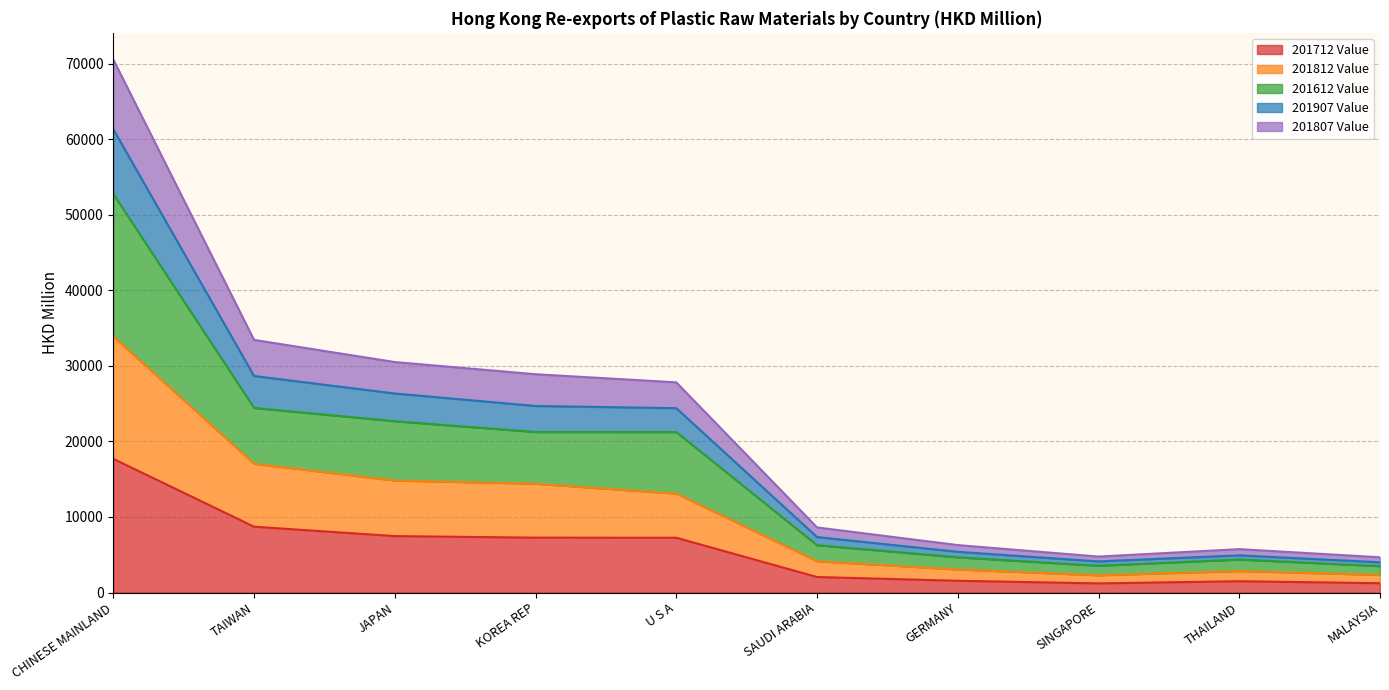

What is the maximum value for 201712 Value?

17695.6